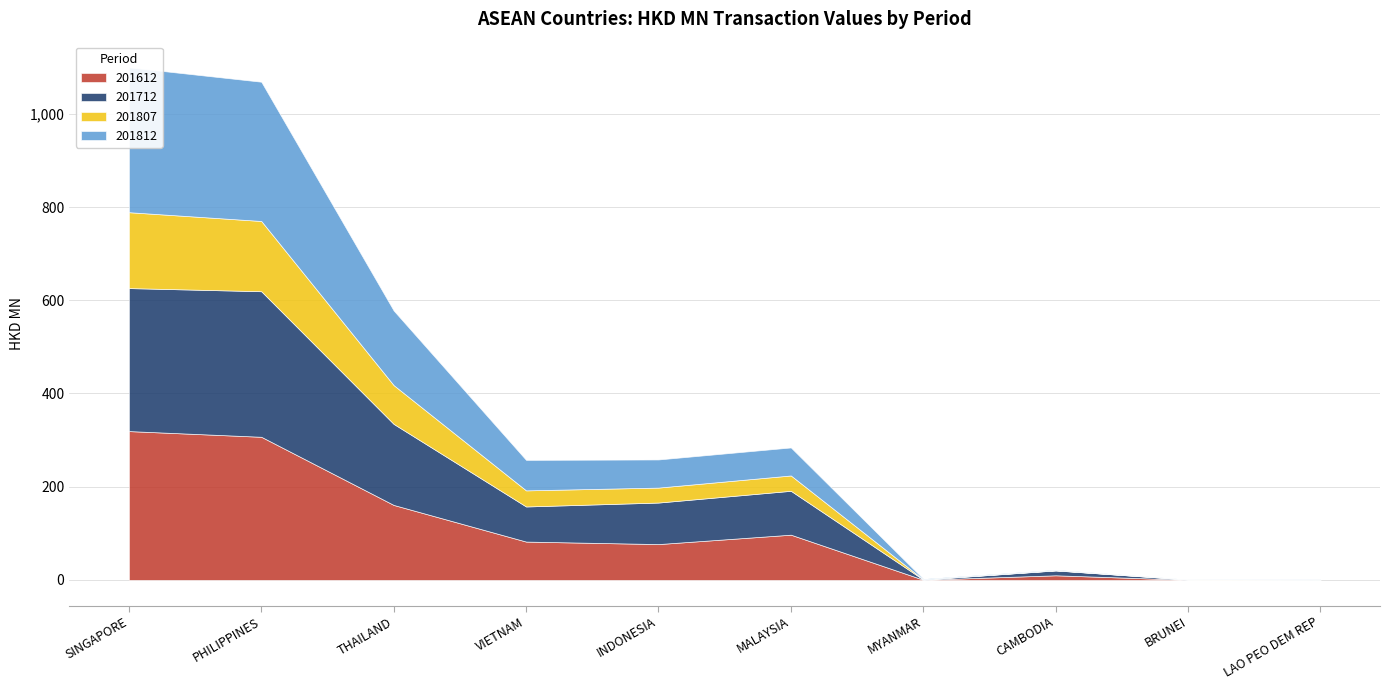

What is the difference between the maximum and minimum values in the 201812 series?

310.7